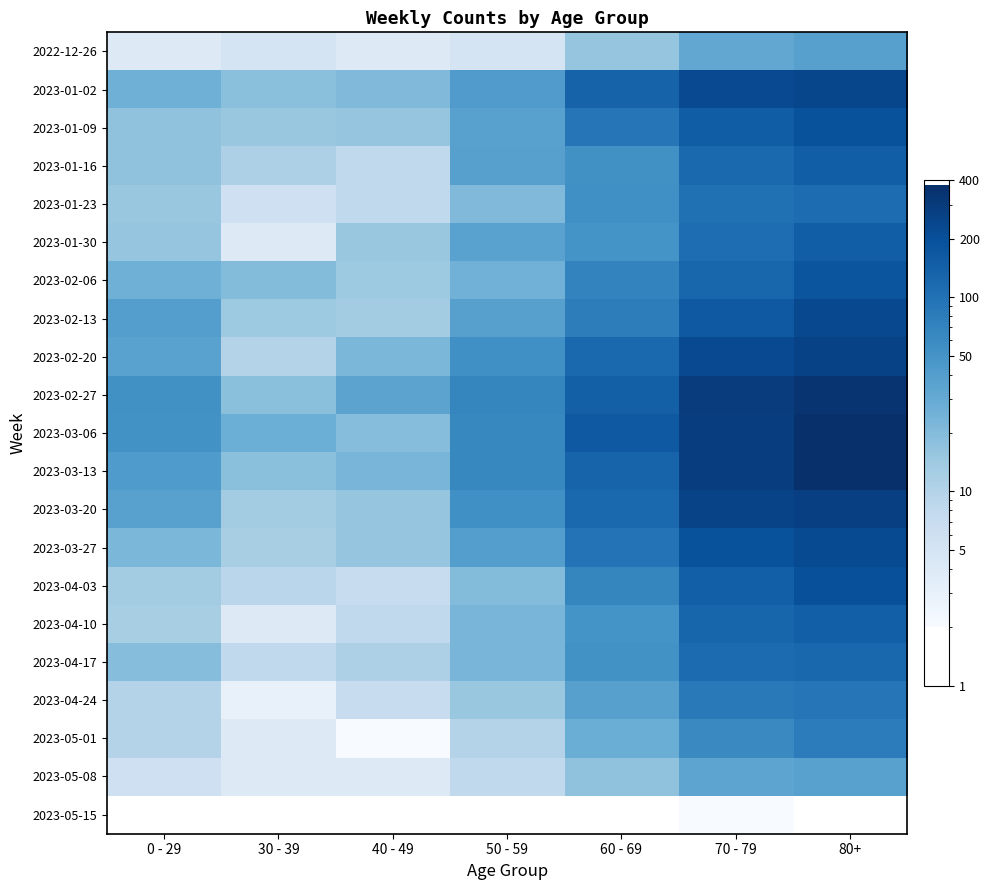

At how many categories does at least one series exceed 244?

2